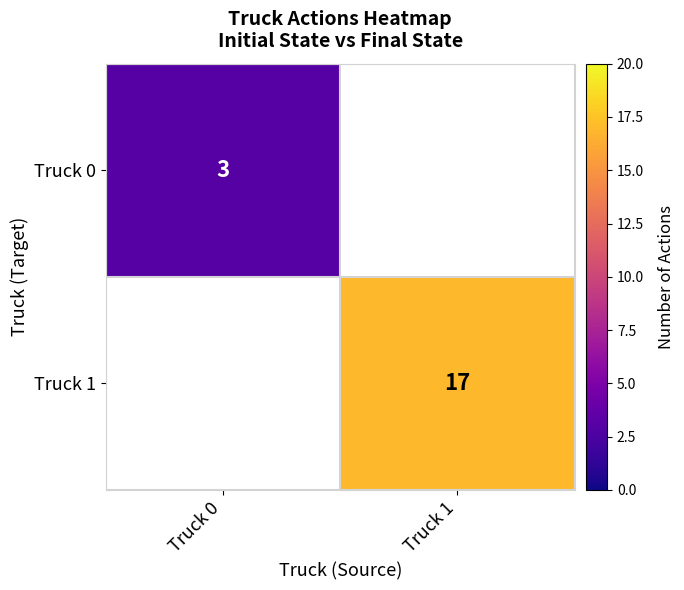

The Truck 0 series shows 3 at Truck 0. True or false?

True